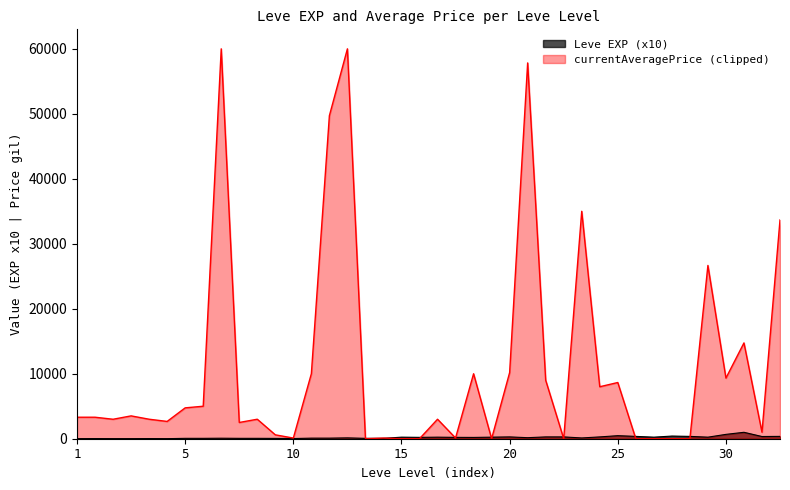

Which series has the largest range (max minus min)?

currentAveragePrice (clipped)